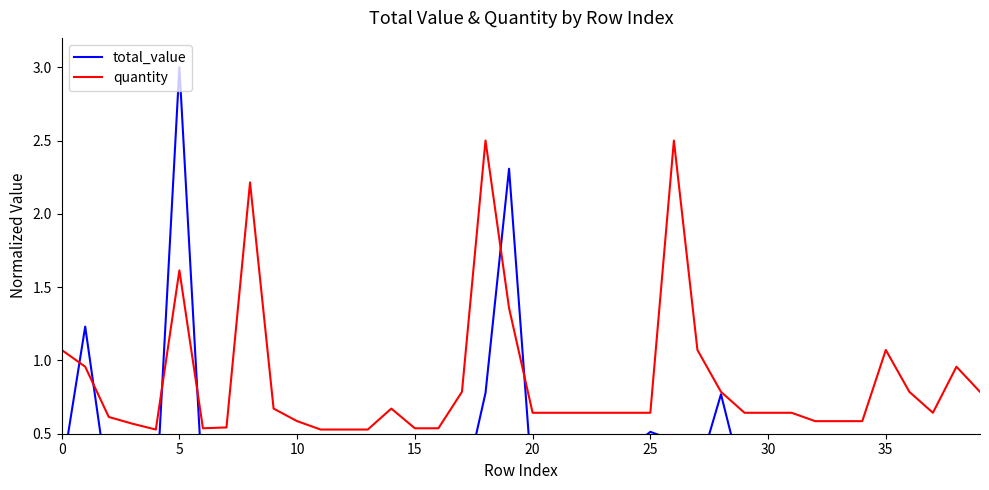

Which series has the largest range (max minus min)?

total_value